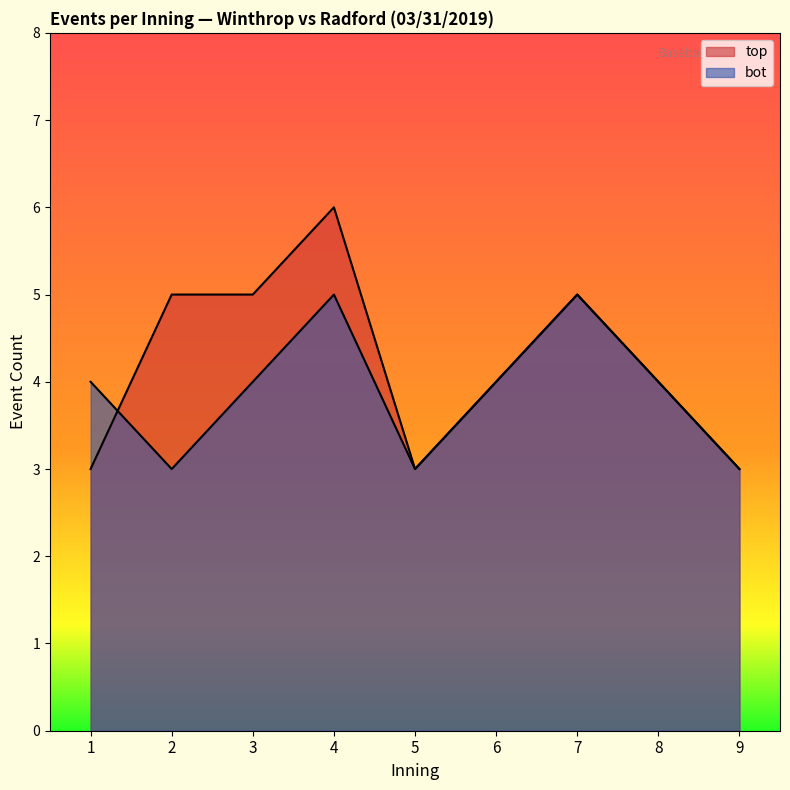

At which label does bot_events reach its peak?

4